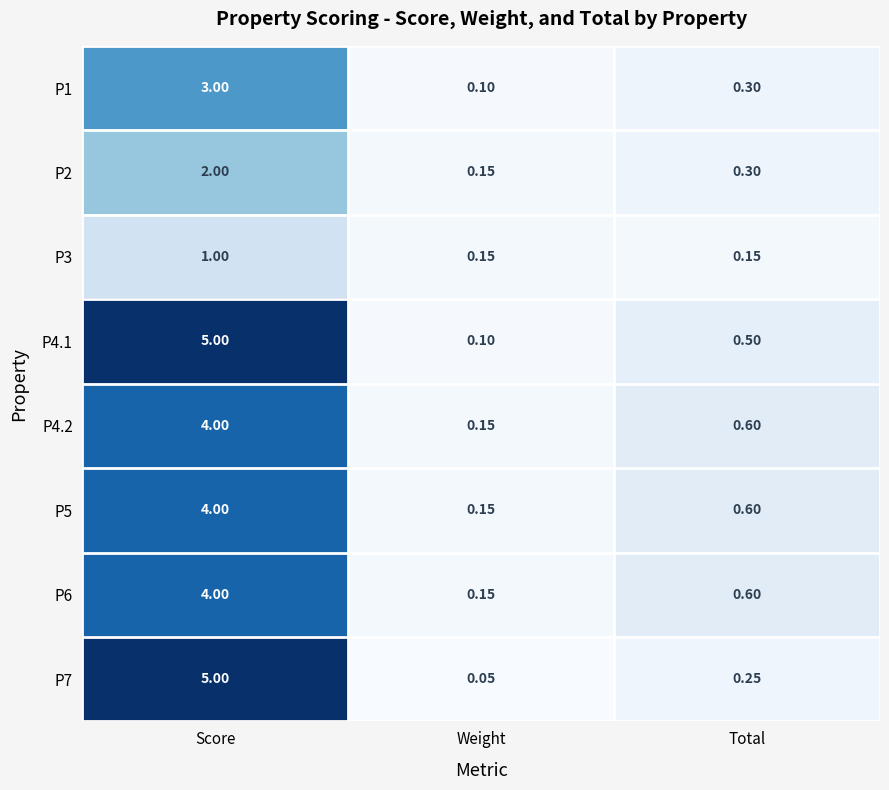

Which category has the lowest value in the P6 series?

Weight